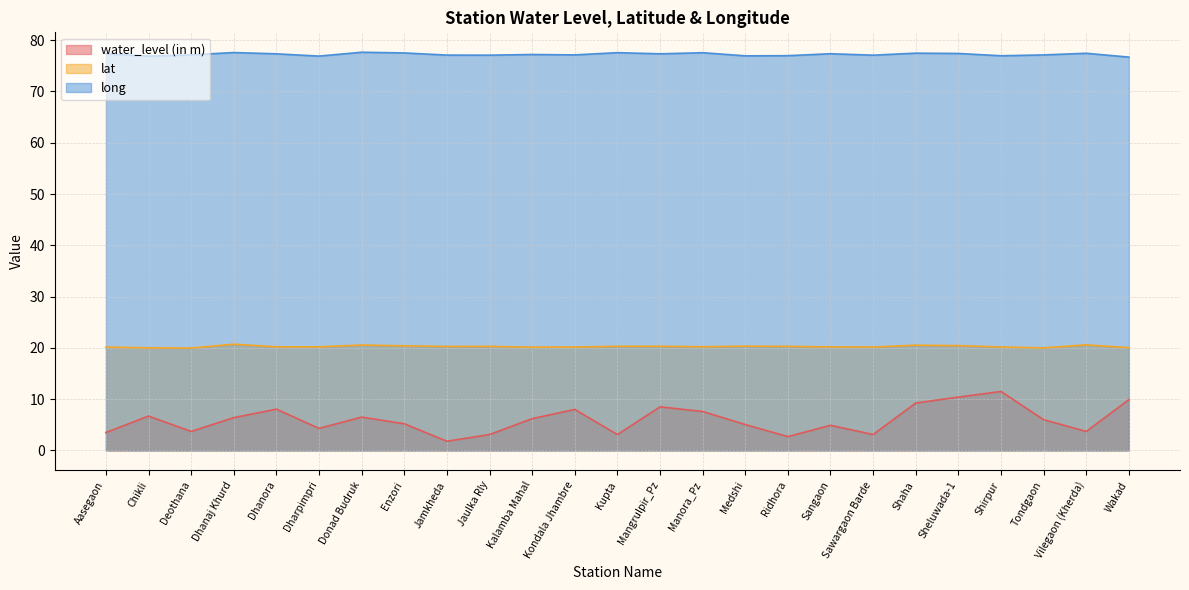

Between Kupta and Dhanaj Khurd, which is larger?

Dhanaj Khurd